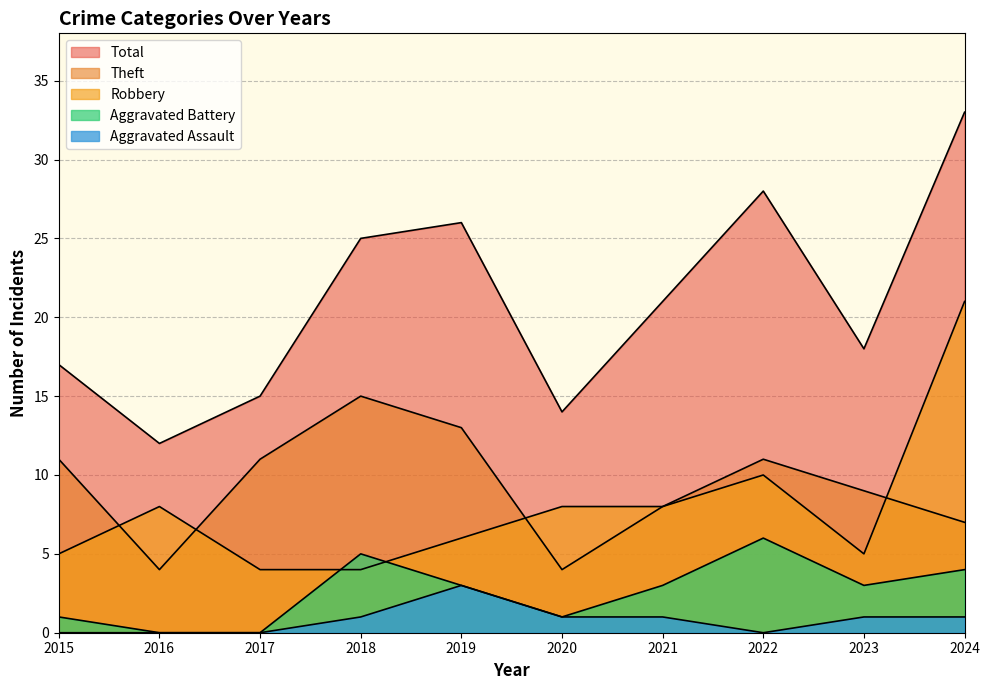

Reading left to right, list all the values displayed in this chart.

Robbery: 5	8	4	4	6	8	8	10	5	21
Theft: 11	4	11	15	13	4	8	11	9	7
Aggravated Battery: 1	0	0	5	3	1	3	6	3	4
Aggravated Assault: 0	0	0	1	3	1	1	0	1	1
Total: 17	12	15	25	26	14	21	28	18	33